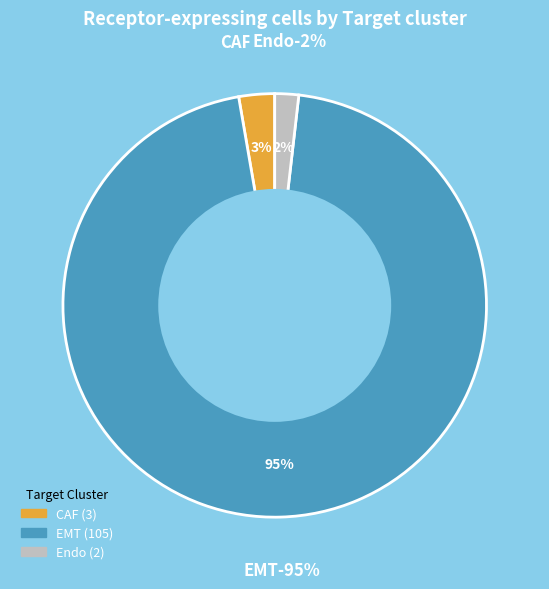

Does CAF account for over 50% of the chart?

No